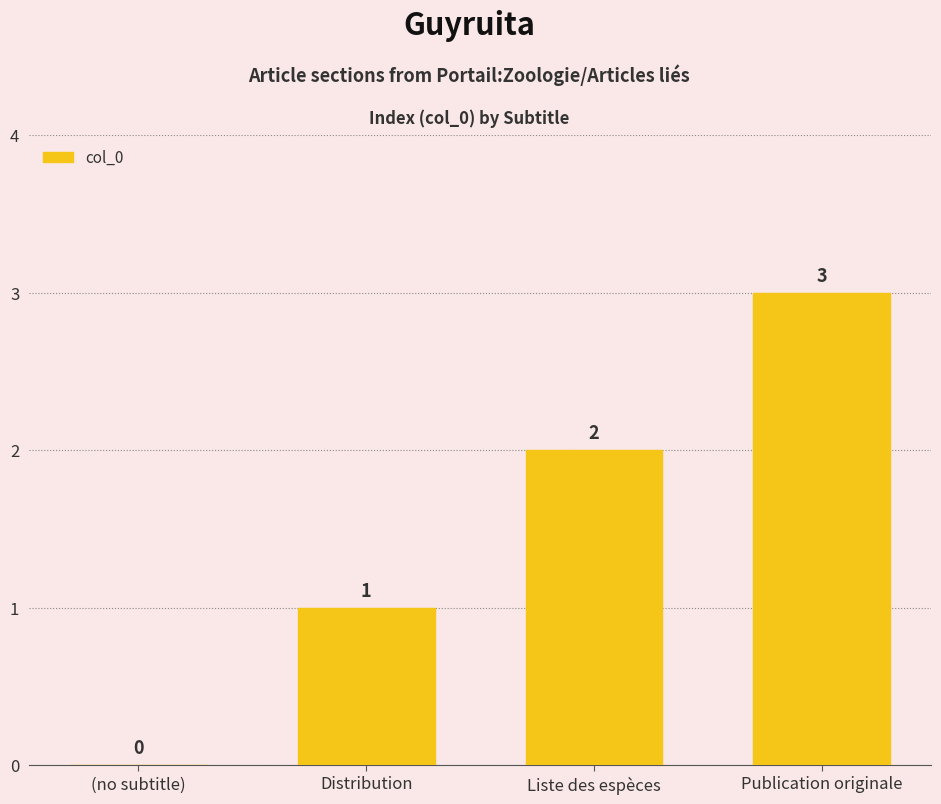

Reading right to left, what are all the values shown in this chart?

3	2	1	0